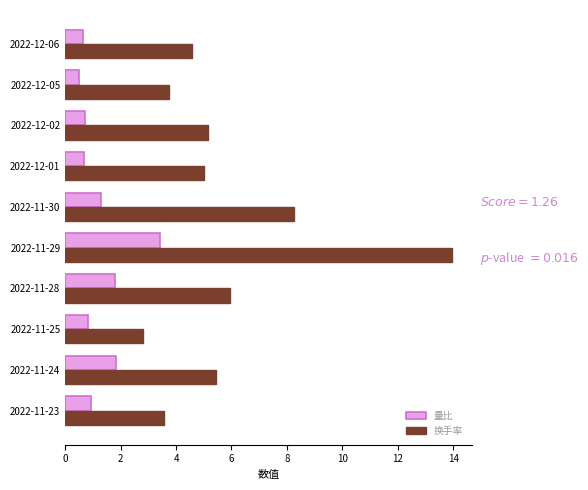

At which label is 换手率 closest to 8?

2022-11-30